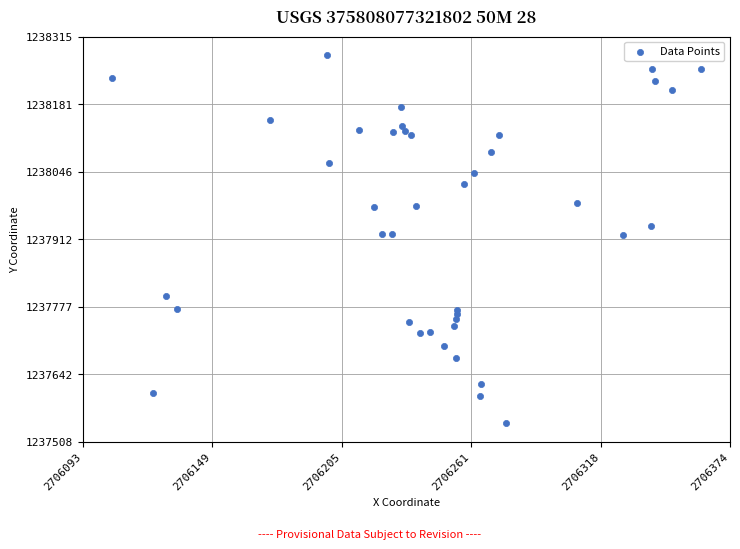

What is the range of Y values (max minus min)?

733.9